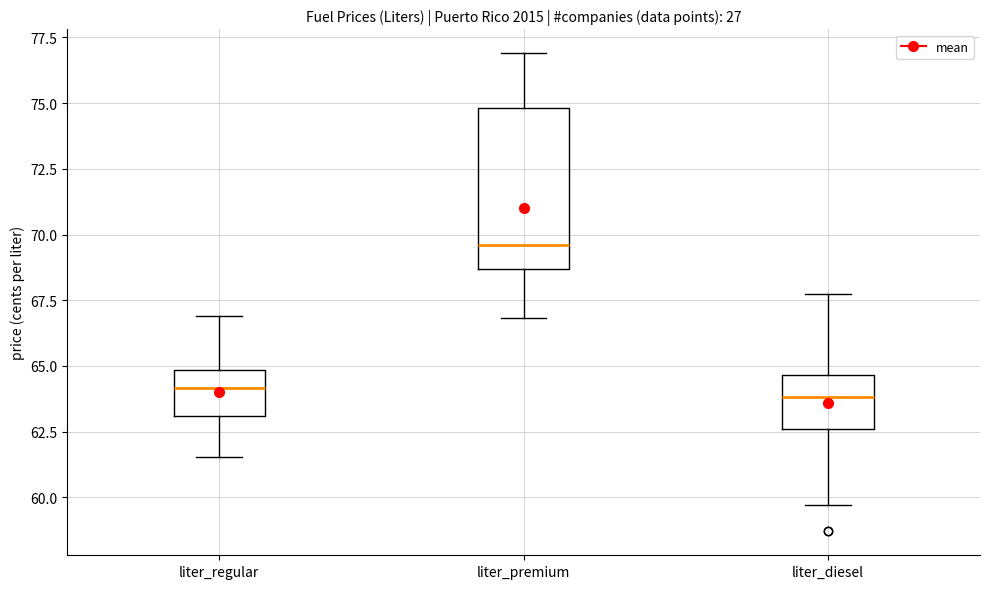

Where is the upper edge of the box for liter_regular on the y-axis? The values are not printed on the chart, so give them approximately, as read against the axis.

65.0